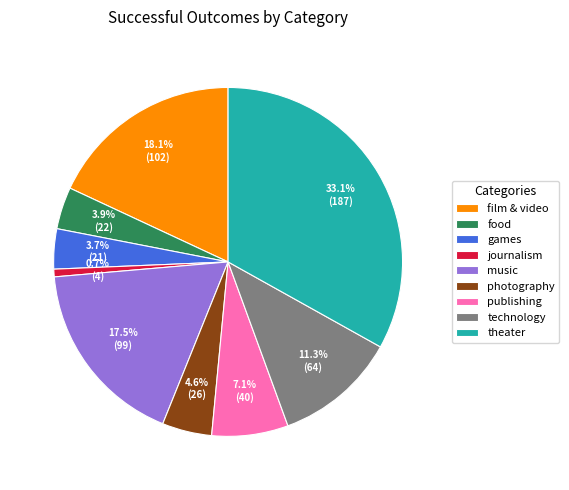

Is it true that film & video is 6% of the pie?

False